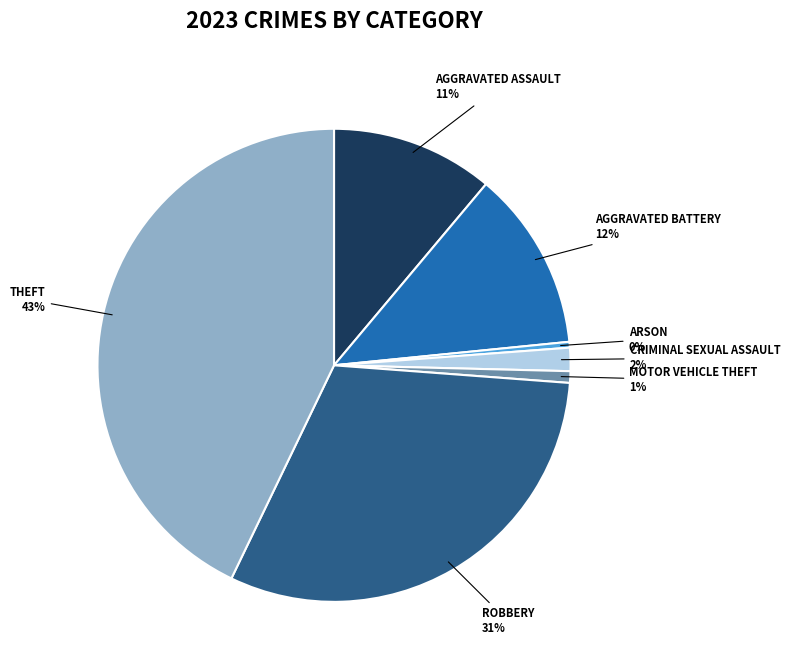

Is there a majority slice in this chart?

No